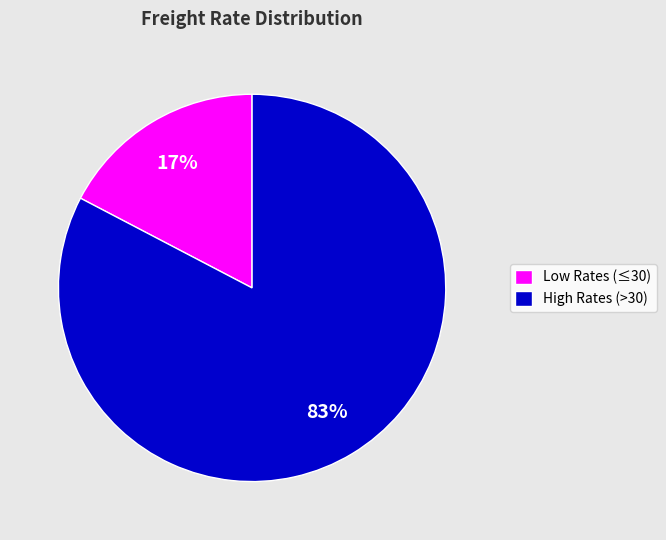

Which has a higher value, High Rates (>30) or Low Rates (≤30)?

High Rates (>30)